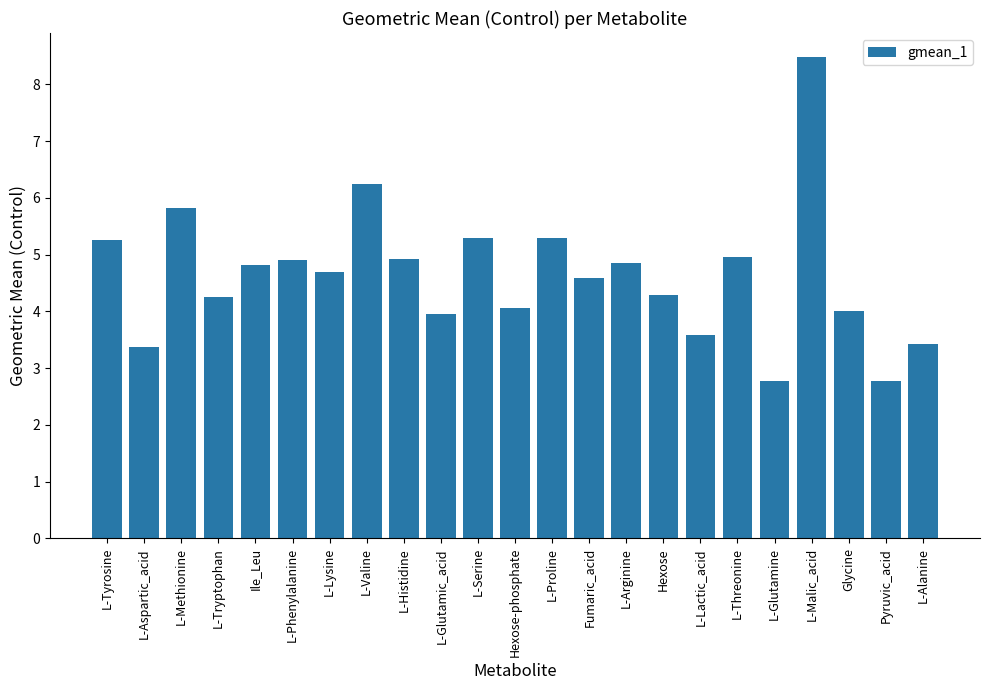

What is the difference between the maximum and minimum values?

5.7